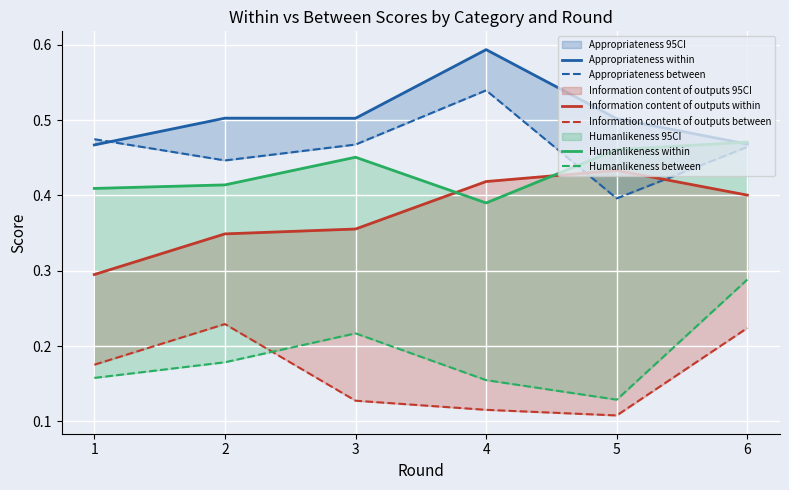

Reading left to right, transcribe all the data shown in this chart.

Appropriateness within: 0.5	0.5	0.5	0.6	0.5	0.5
Appropriateness between: 0.5	0.4	0.5	0.5	0.4	0.5
Information content of outputs within: 0.3	0.3	0.4	0.4	0.4	0.4
Information content of outputs between: 0.2	0.2	0.1	0.1	0.1	0.2
Humanlikeness within: 0.4	0.4	0.5	0.4	0.5	0.5
Humanlikeness between: 0.2	0.2	0.2	0.2	0.1	0.3